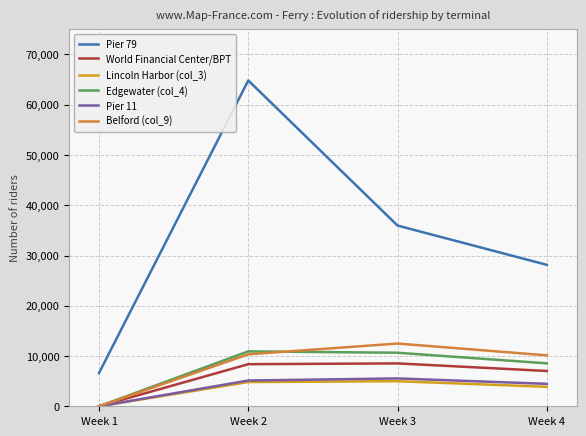

What is the sum of the Pier 79 values at Week 1 and Week 2?

71440